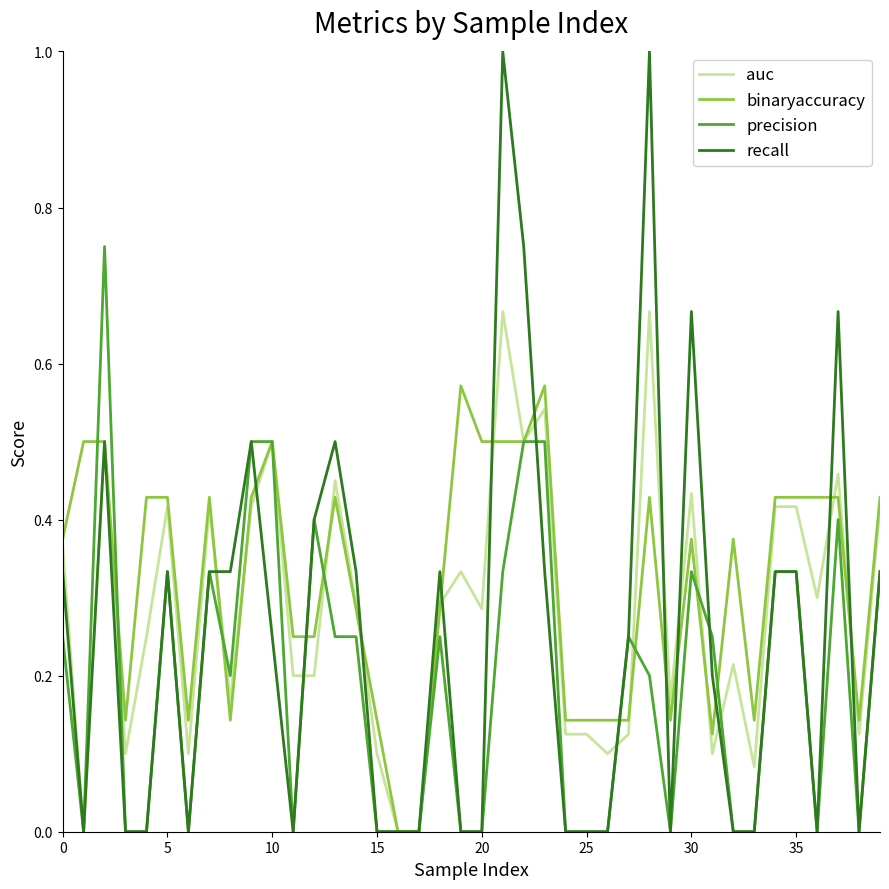

Does the chart have visible grid lines?

No